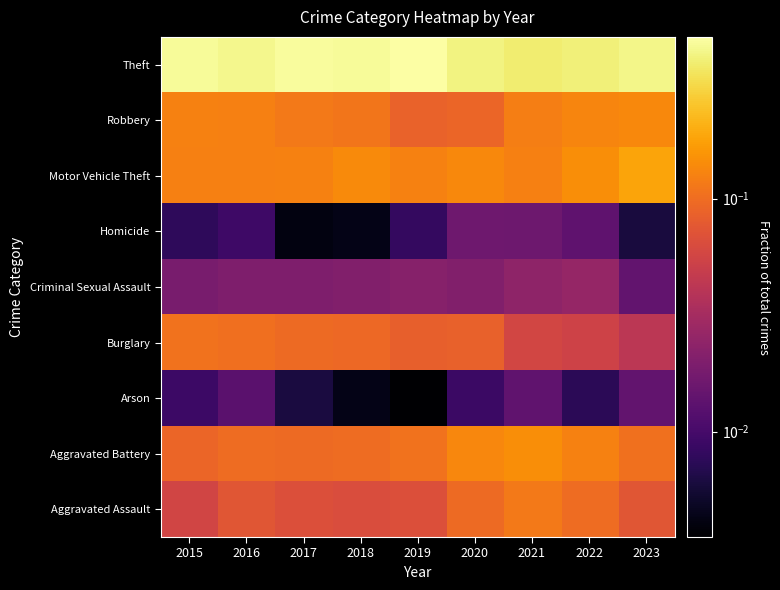

What is the total value across all series at 2019?

1.0